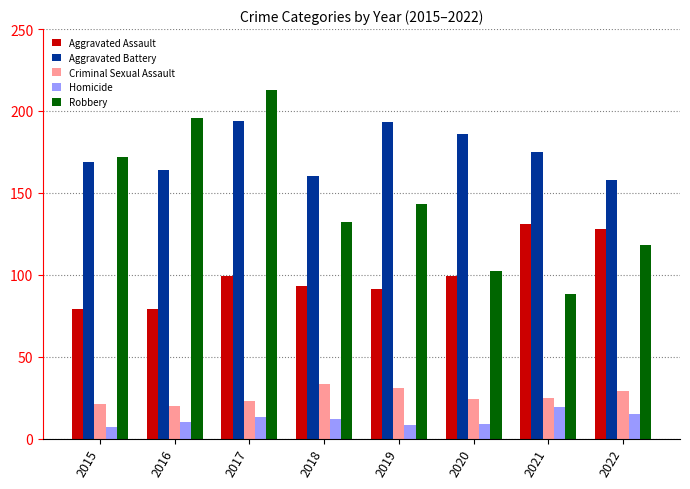

Rank the series by their maximum value, from lowest to highest.

Homicide, Criminal Sexual Assault, Aggravated Assault, Aggravated Battery, Robbery